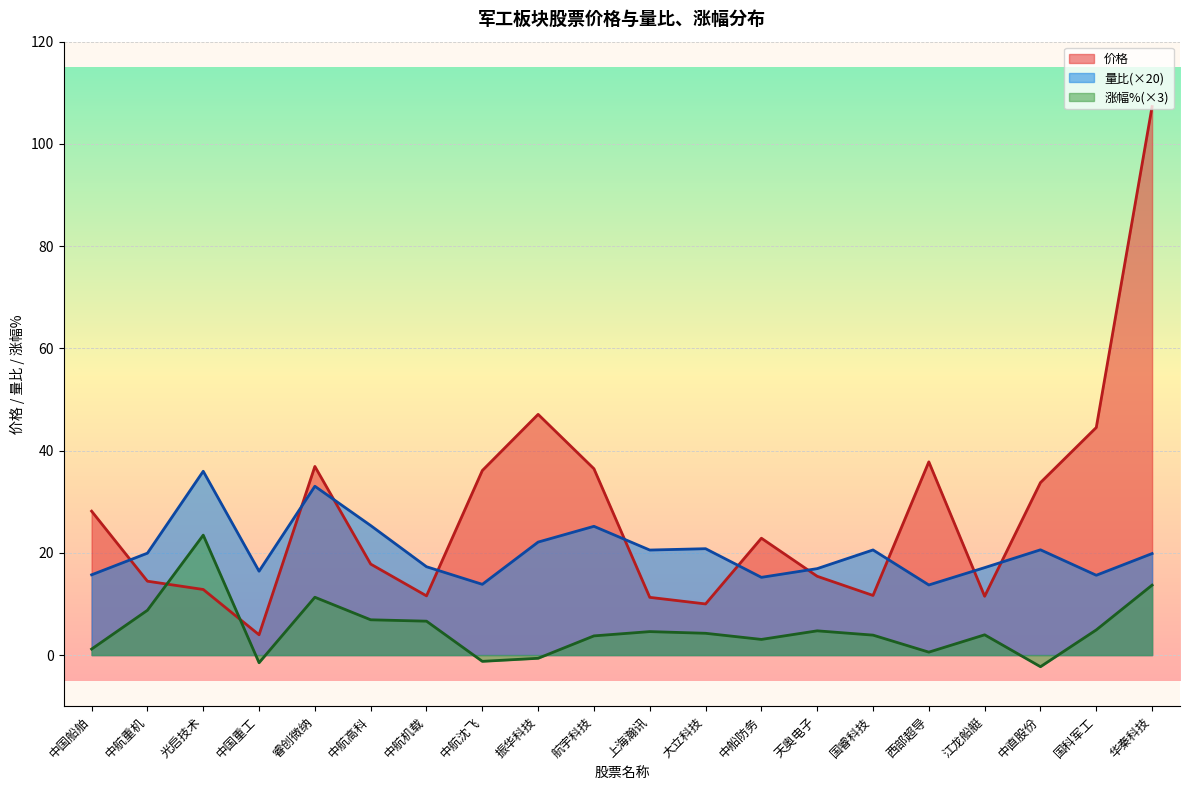

Which series has the widest spread of values?

价格